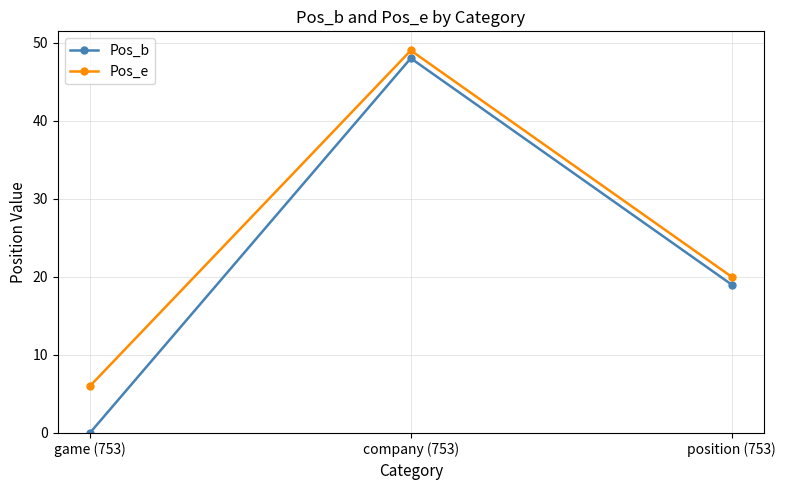

What is the label of the 1st point from the left?

game (753)